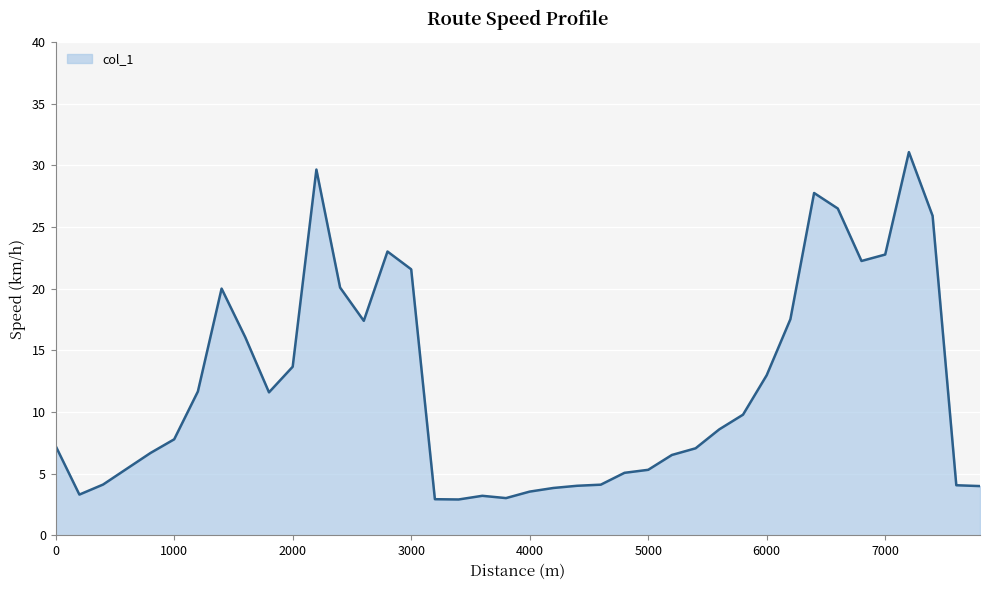

What is the difference between the maximum and minimum values?

28.2